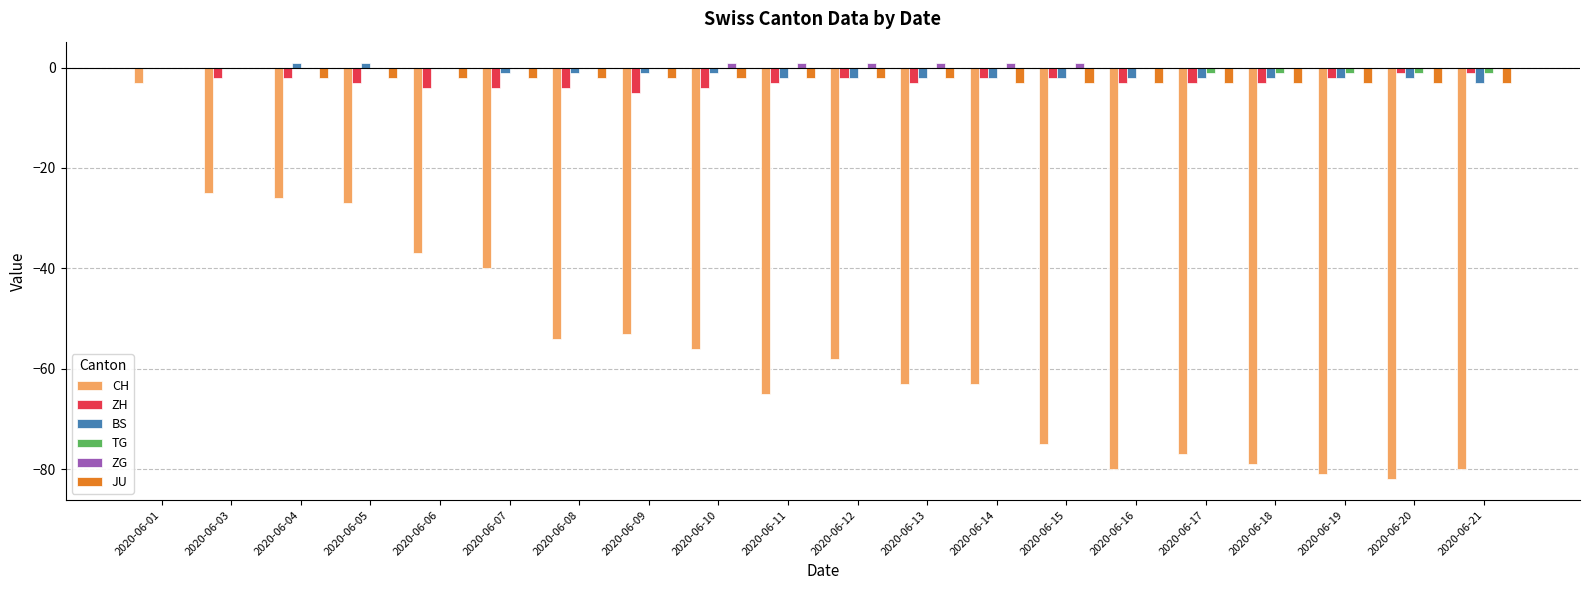

What is the approximate value of ZH at 2020-06-07?

-4